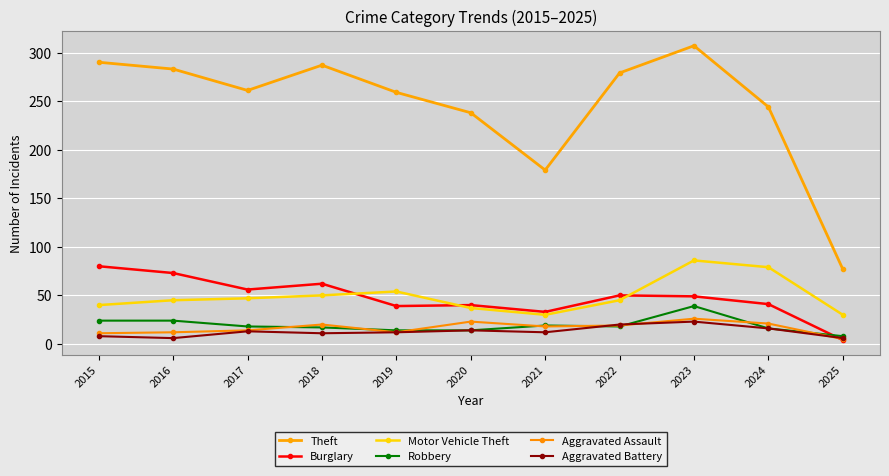

Rank the categories by Robbery value from lowest to highest.

2025, 2019, 2020, 2024, 2018, 2017, 2022, 2021, 2015, 2016, 2023